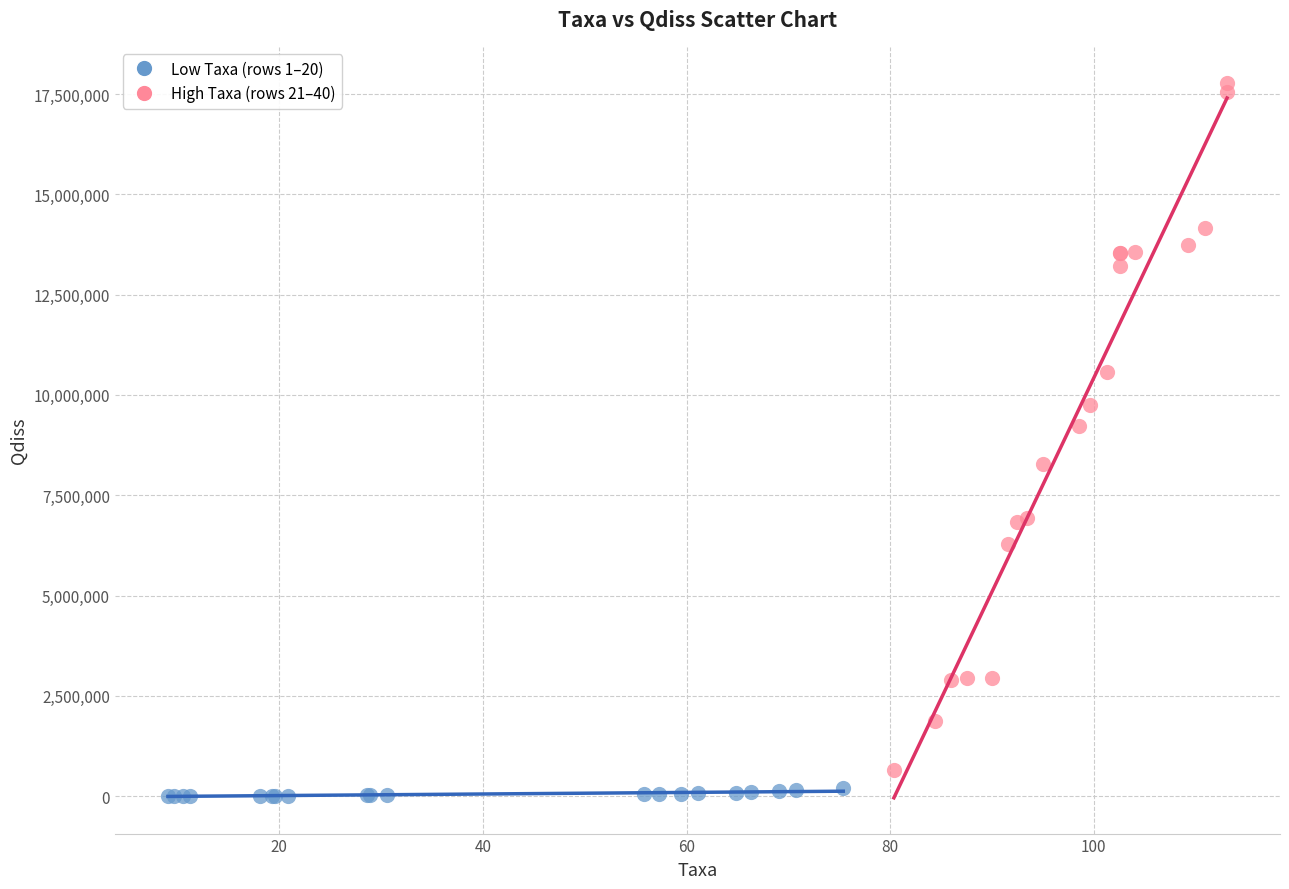

Which series has the largest Y range (max minus min)?

High Taxa (rows 21–40)